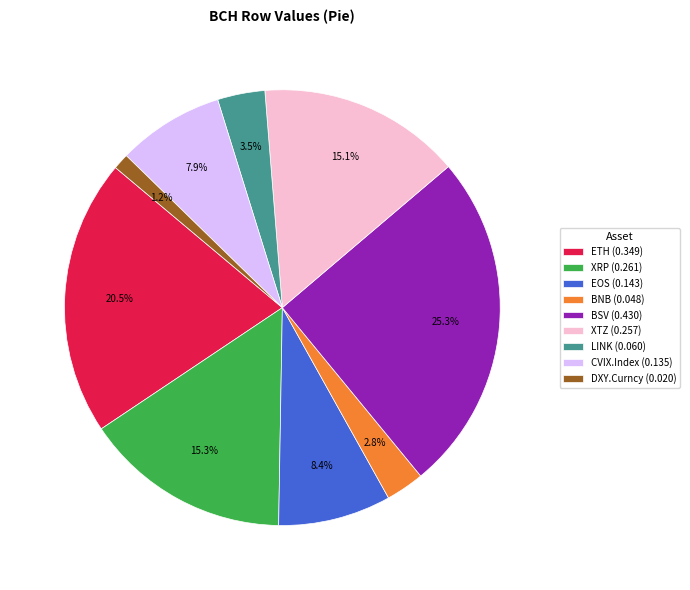

Which has a higher value, ETH (0.349) or DXY.Curncy (0.020)?

ETH (0.349)